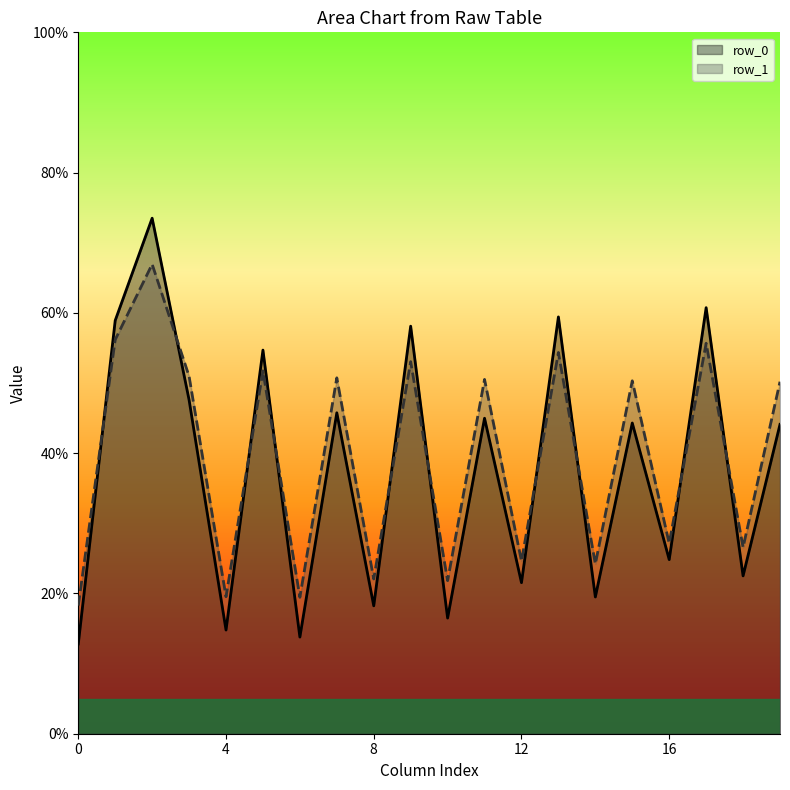

What is the total value across all series at 16?

52.0